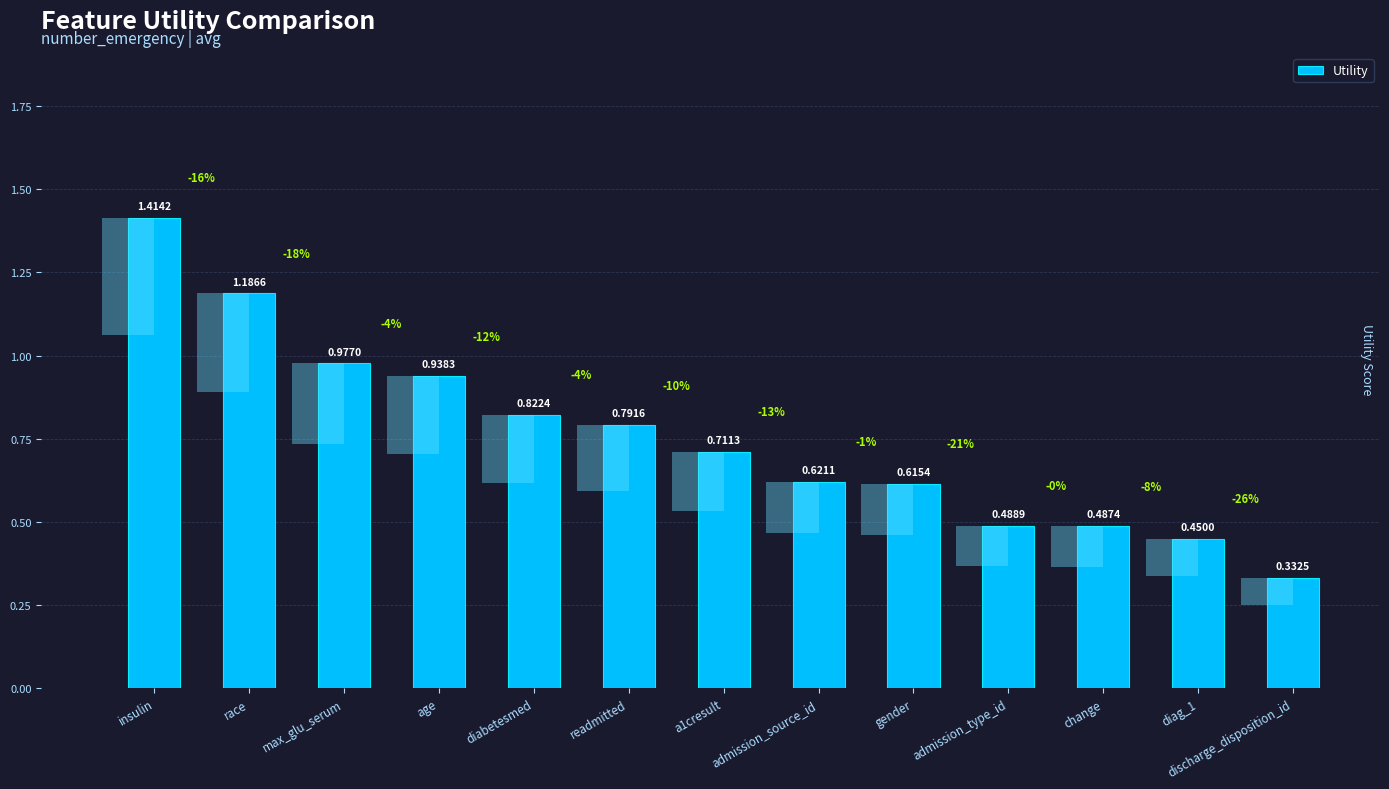

Between admission_type_id and gender, which is larger?

gender